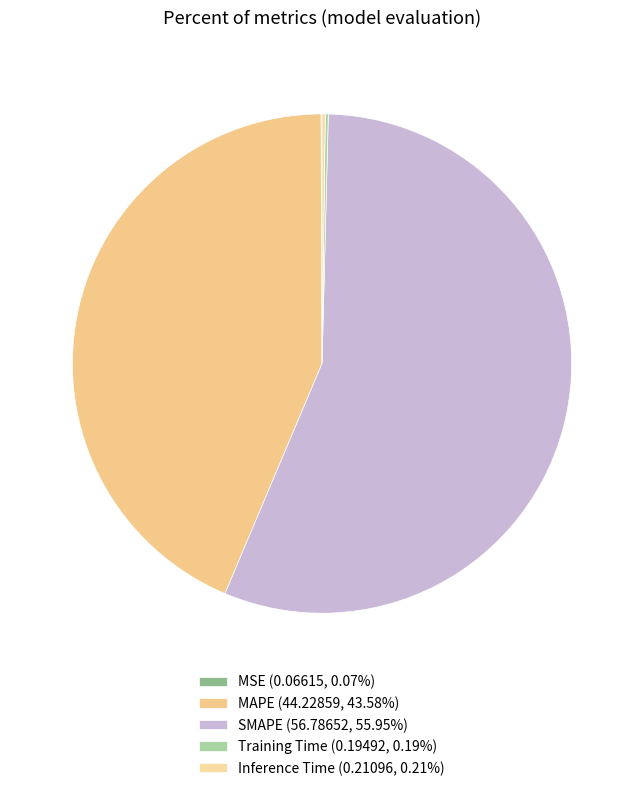

What is the total percentage of Training Time and MSE?

0.3%